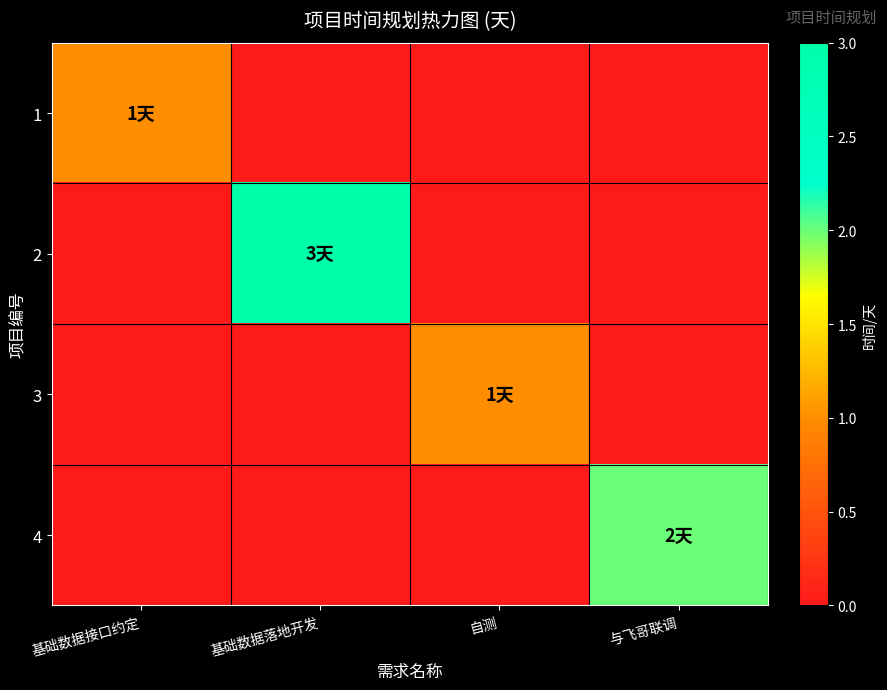

What is the spread (max minus min) of values at 基础数据落地开发?

3